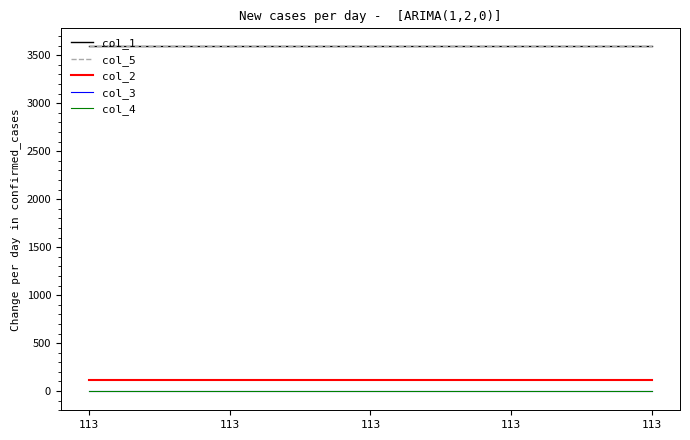

Does the chart display data point markers on the line(s)?

No